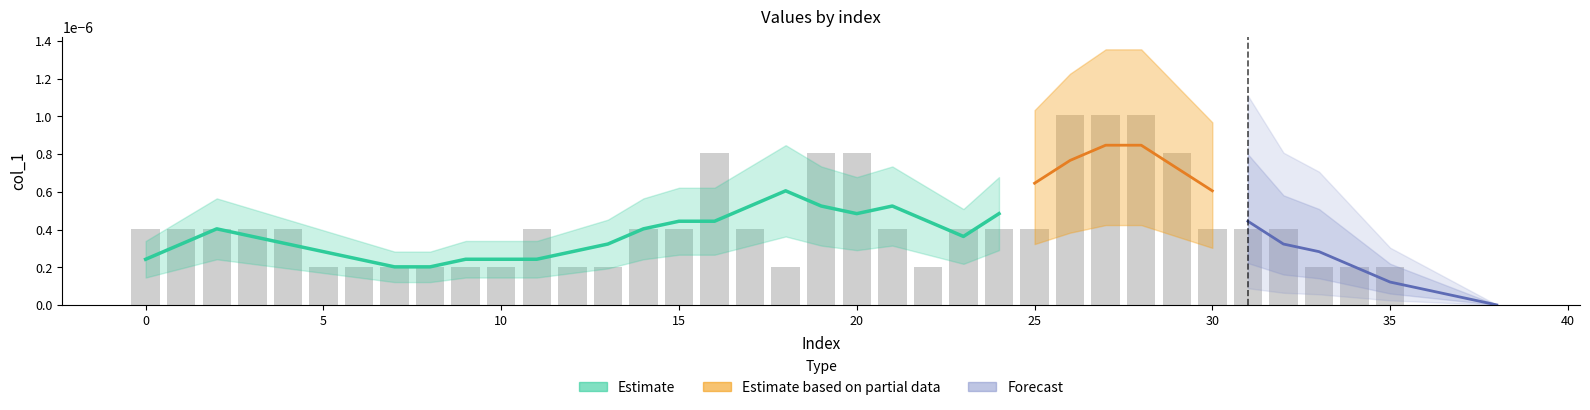

Between 19 and 24, which is larger?

19